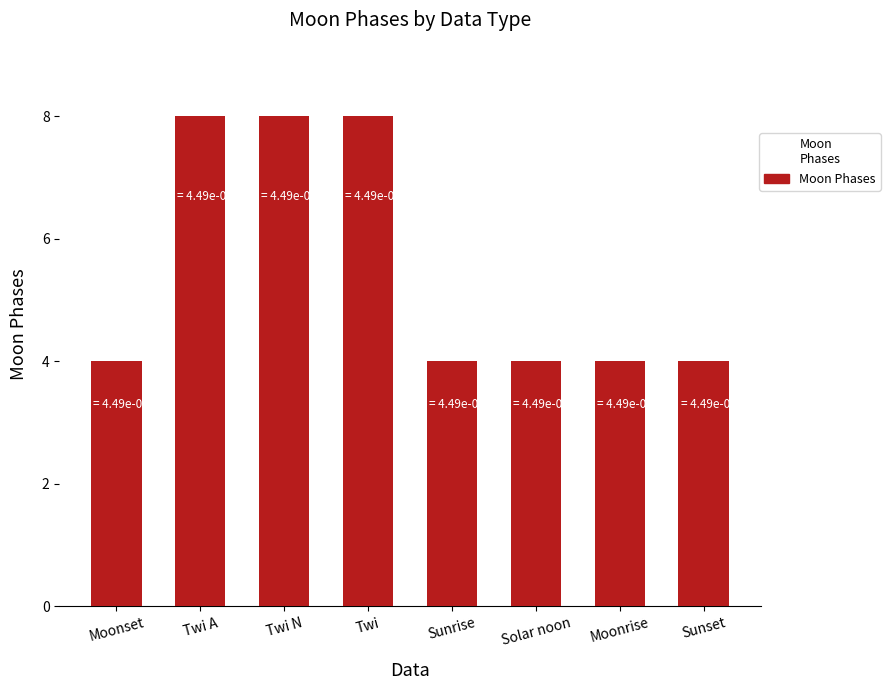

What is the sum of all values?

44